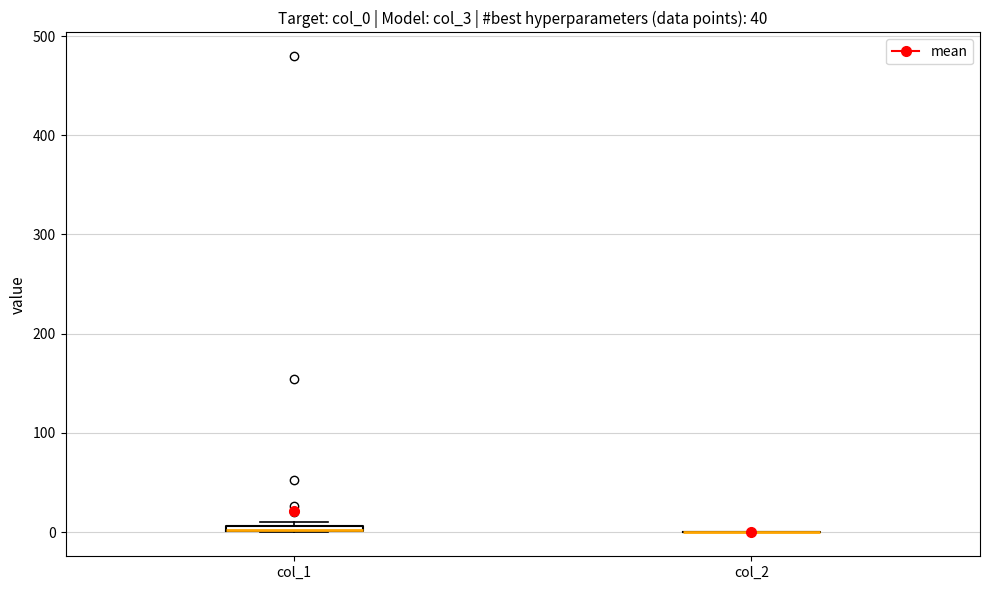

Where is the lower edge of the box for col_1 on the y-axis? The values are not printed on the chart, so give them approximately, as read against the axis.

0